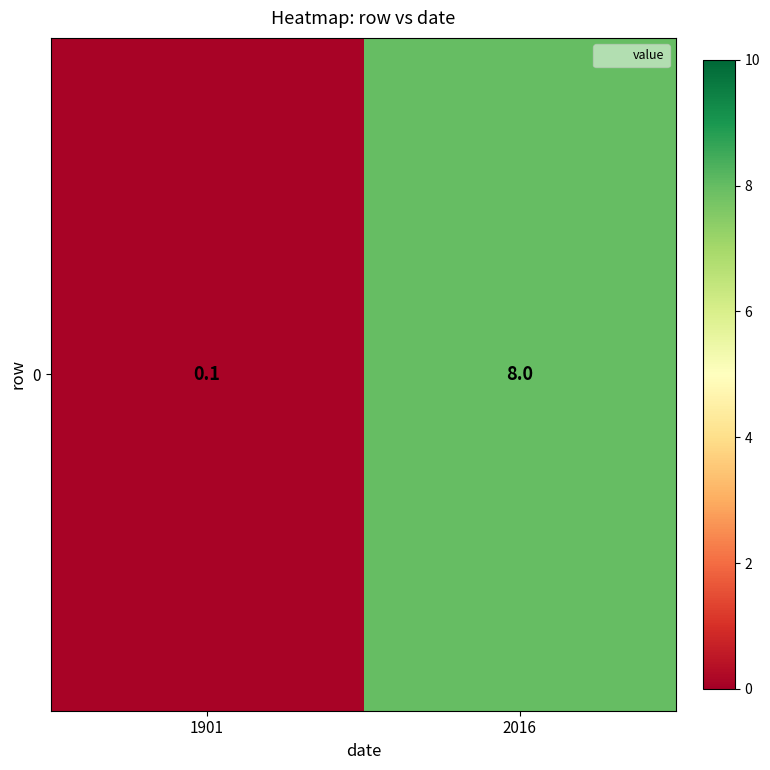

List the labels in order of value, largest first.

2016, 1901